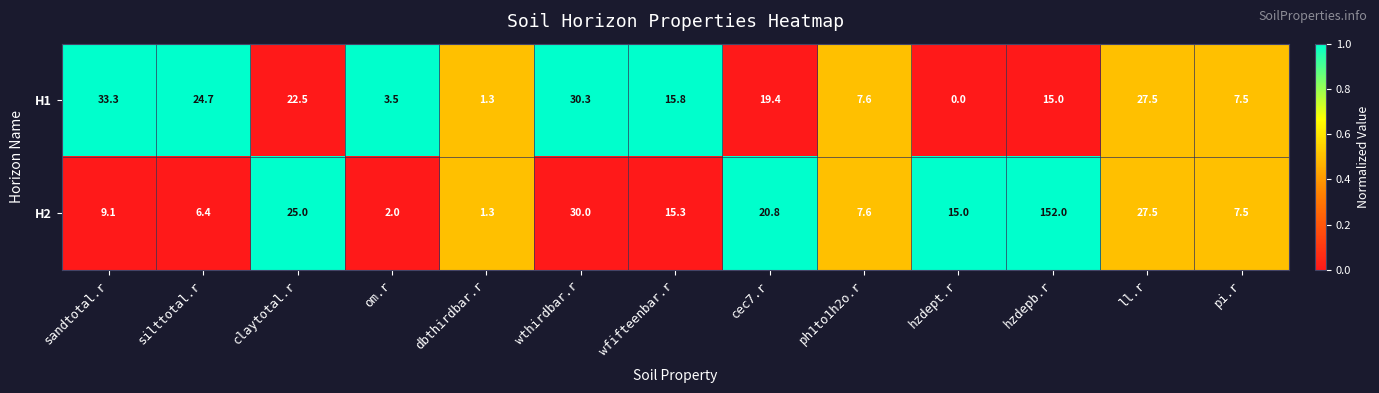

At hzdepb.r, list the series in order from smallest to largest.

H1, H2